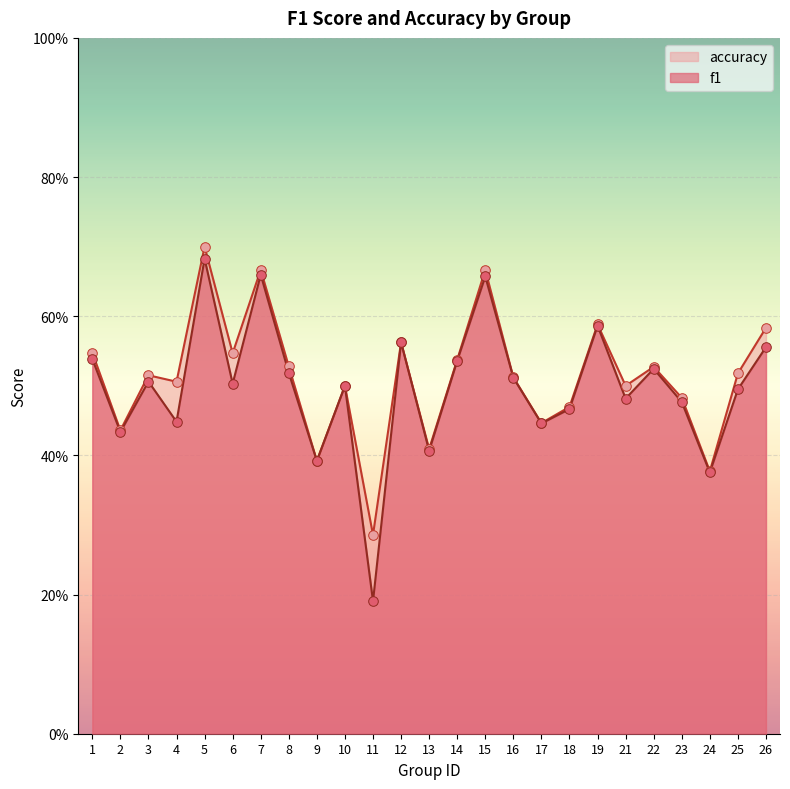

Is the value of f1 at 19 greater than the value of accuracy at 13?

Yes